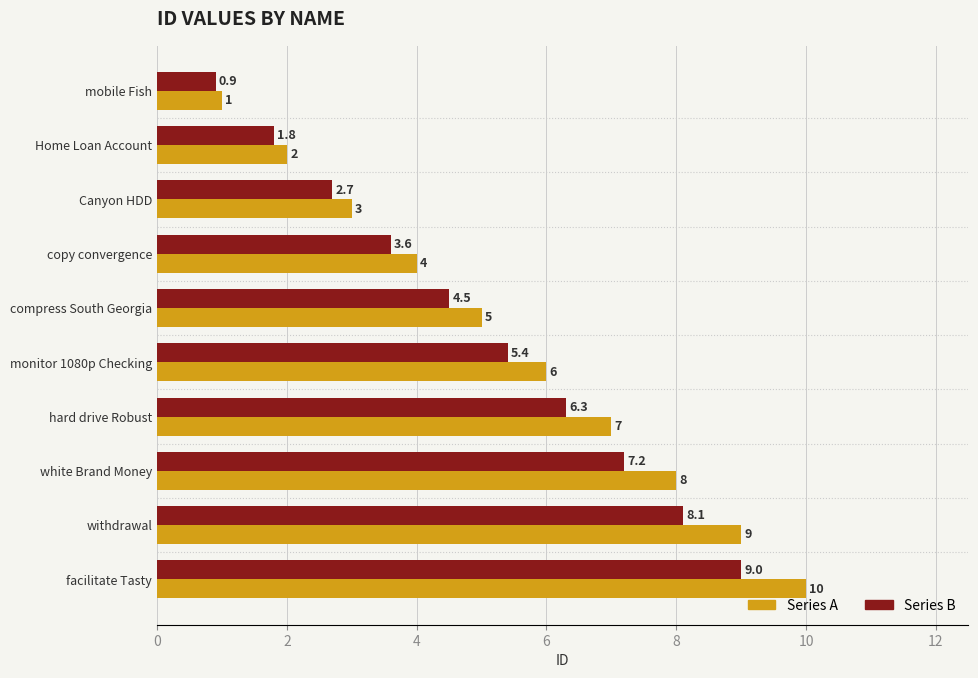

Count the number of data series in this chart.

2